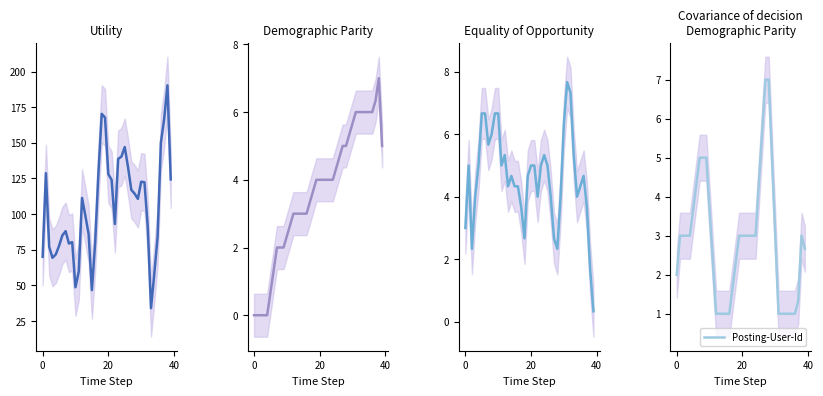

True or false: Commenting-User-Id and Likes intersect in this chart.

False